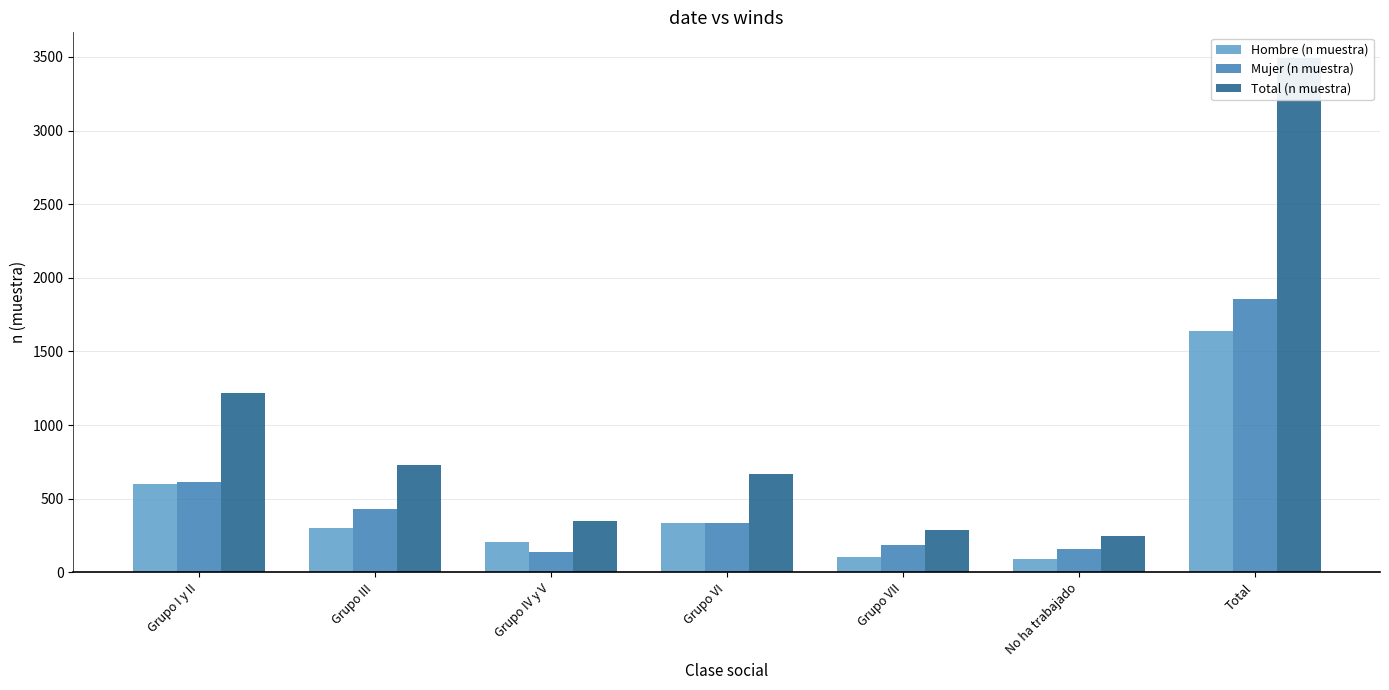

Reading left to right, transcribe all the data shown in this chart.

Hombre (n muestra): Grupo I y II=601	Grupo III=300	Grupo IV y V=208	Grupo VI=335	Grupo VII=102	No ha trabajado=90	Total=1636
Mujer (n muestra): Grupo I y II=614	Grupo III=430	Grupo IV y V=138	Grupo VI=333	Grupo VII=185	No ha trabajado=156	Total=1856
Total (n muestra): Grupo I y II=1215	Grupo III=730	Grupo IV y V=346	Grupo VI=668	Grupo VII=287	No ha trabajado=246	Total=3492